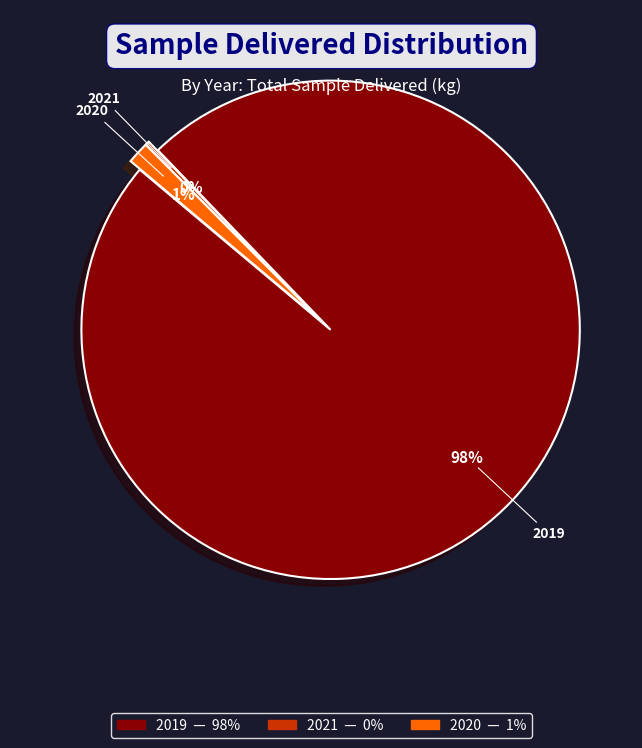

To the nearest percent, what is the average slice percentage?

33%